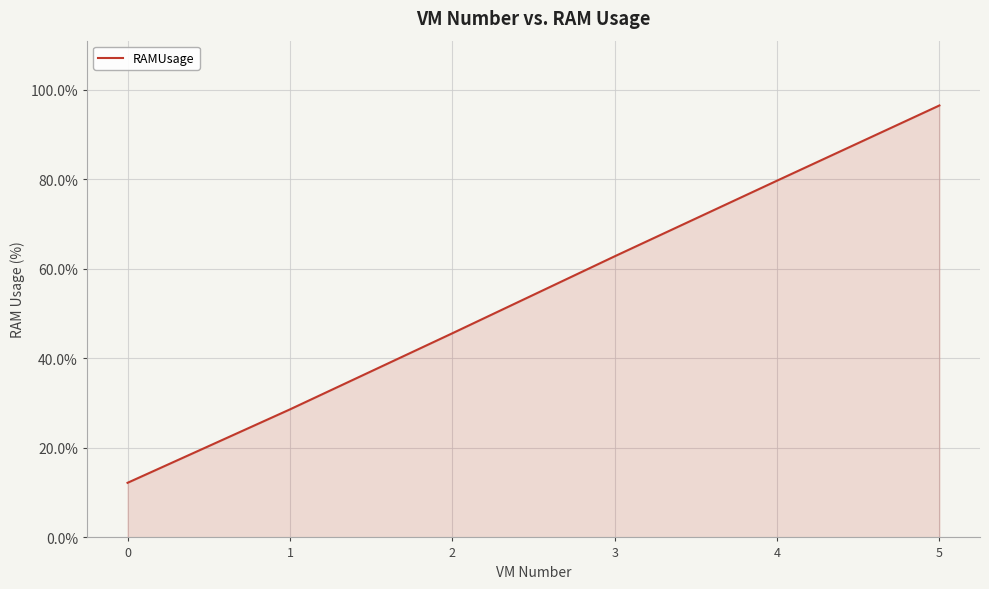

What is the sum of all values?

325.4